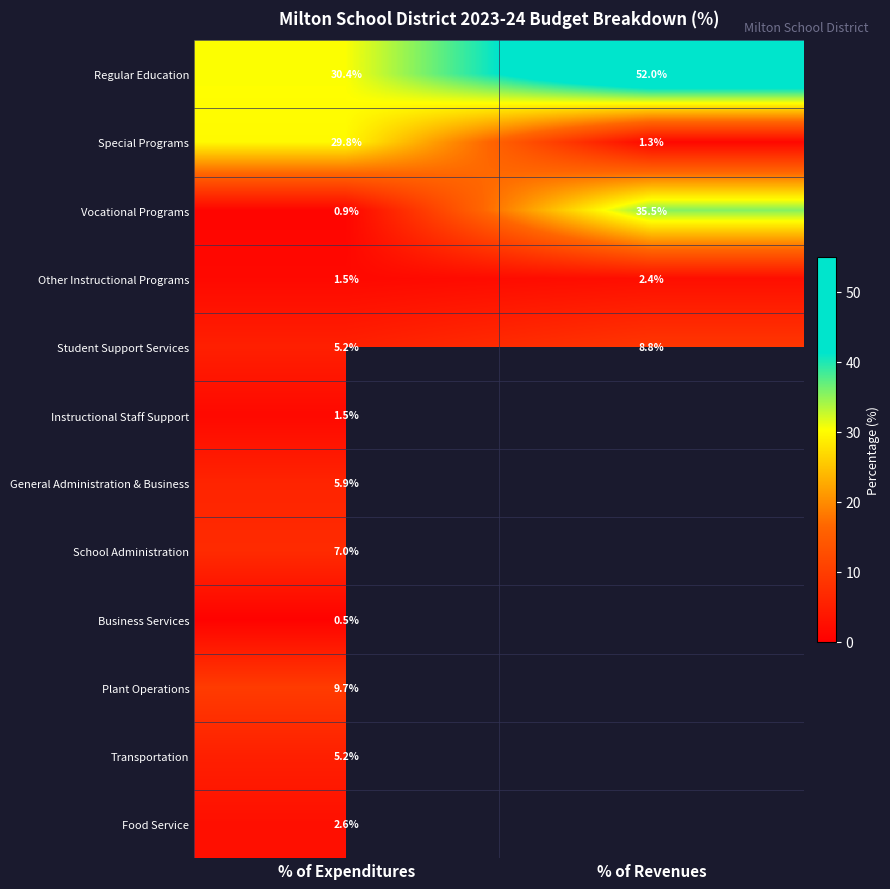

Is it true that Other Instructional Programs equals 1.5 at % of Expenditures?

True